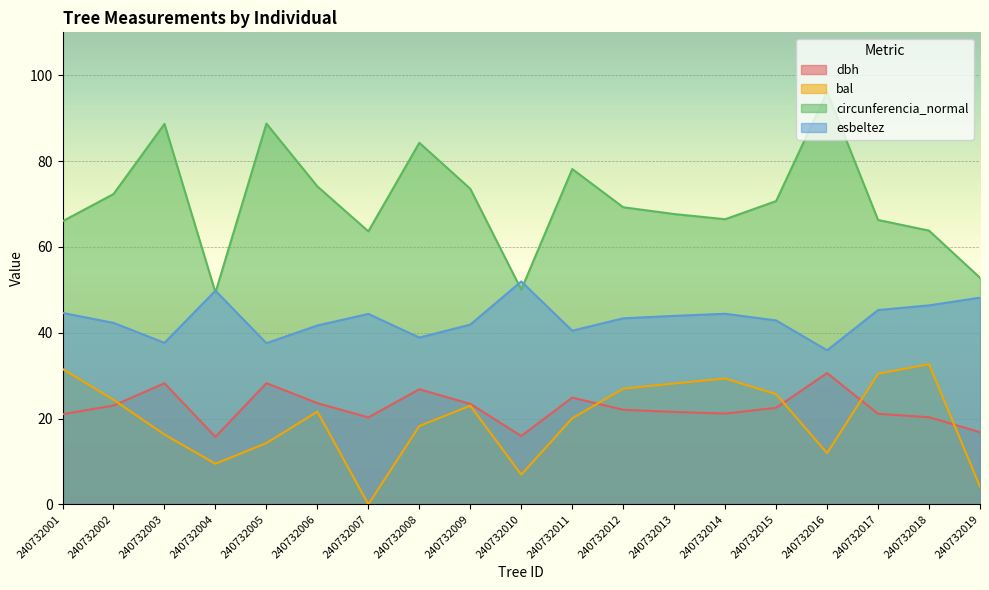

Which category has the lowest value in the bal series?

240732007